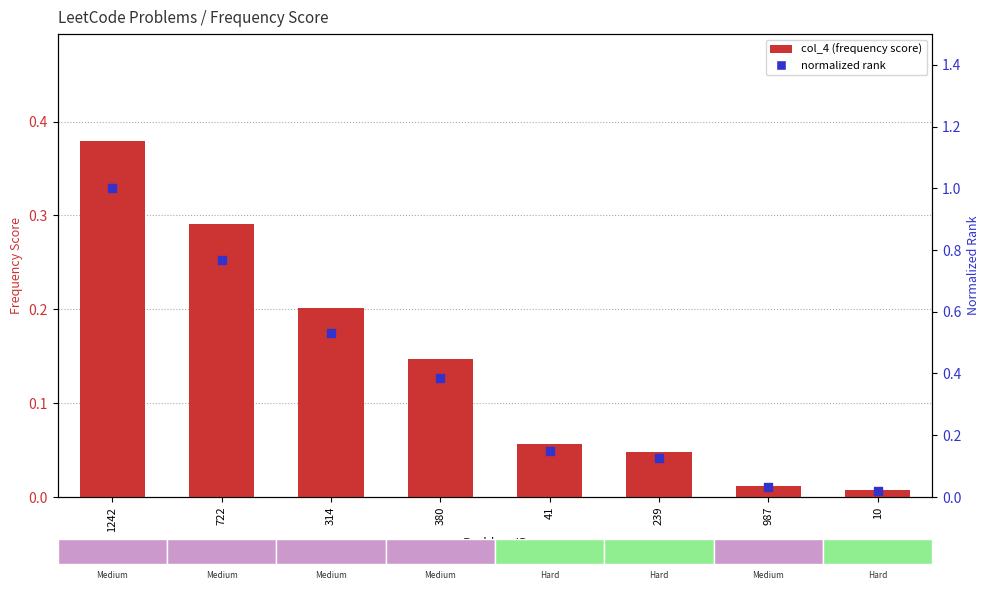

At which category is the sum across all series the highest?

1242